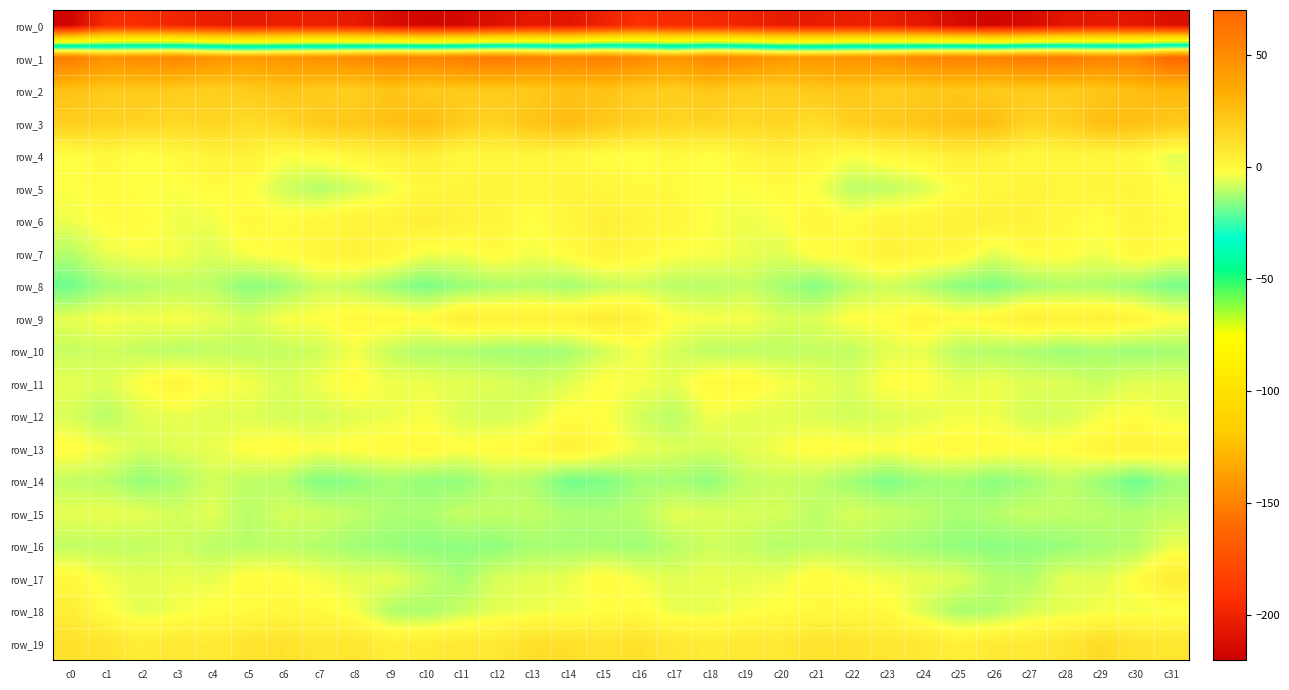

What is the difference between the row_4 values at c16 and c1?

3.4